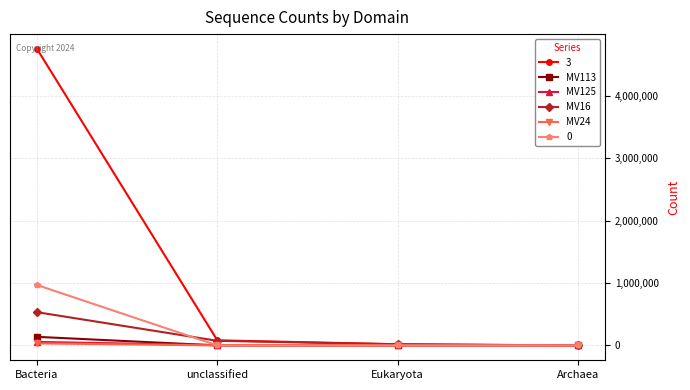

At how many categories does at least one series exceed 47285?

2